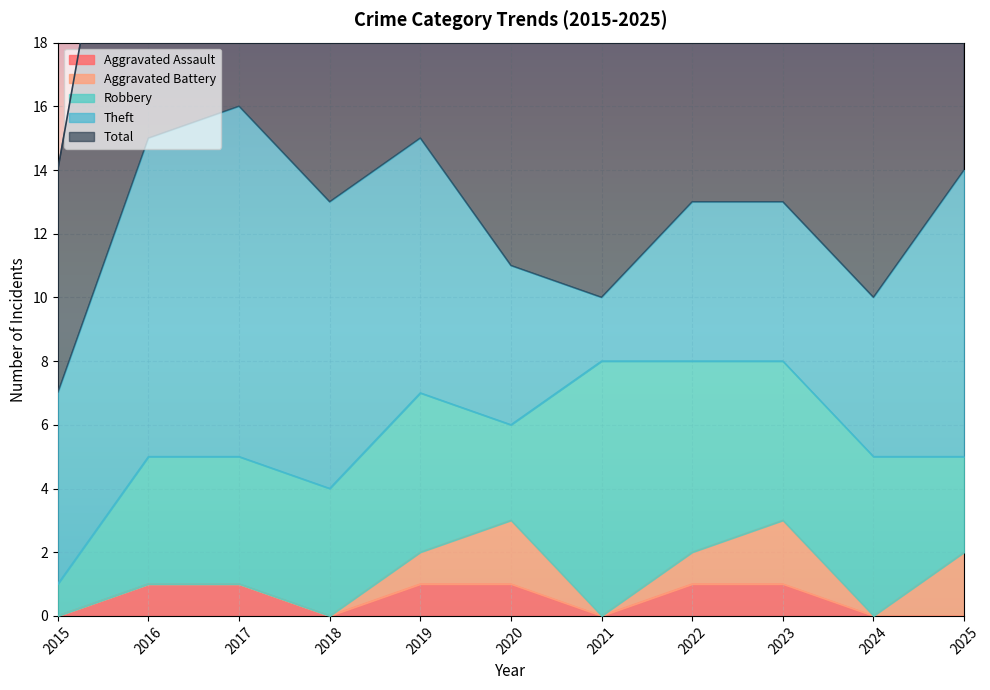

What is the total value across all series at 2024?

20